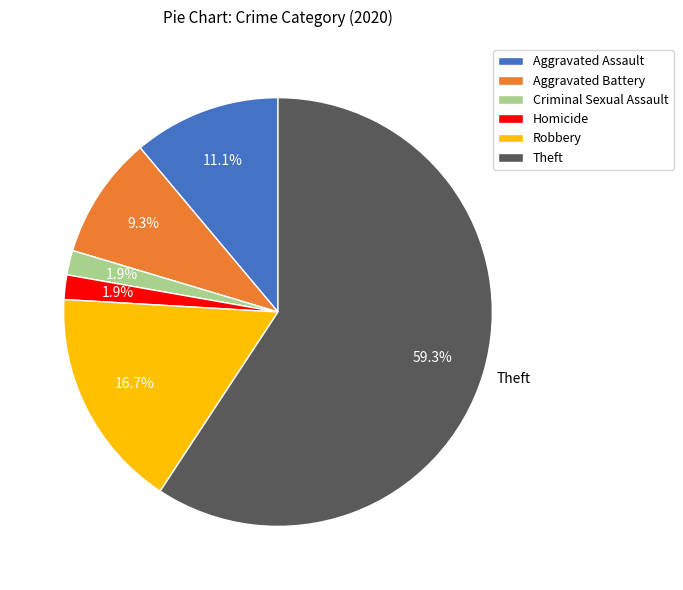

Do Aggravated Battery and Criminal Sexual Assault together represent more than half of the pie?

No